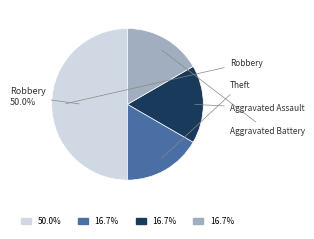

How many slices are in this pie chart?

4